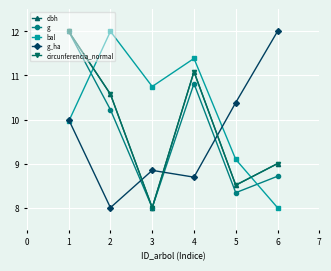

After their last crossing, which series has the higher values: circunferencia_normal or g_ha?

g_ha